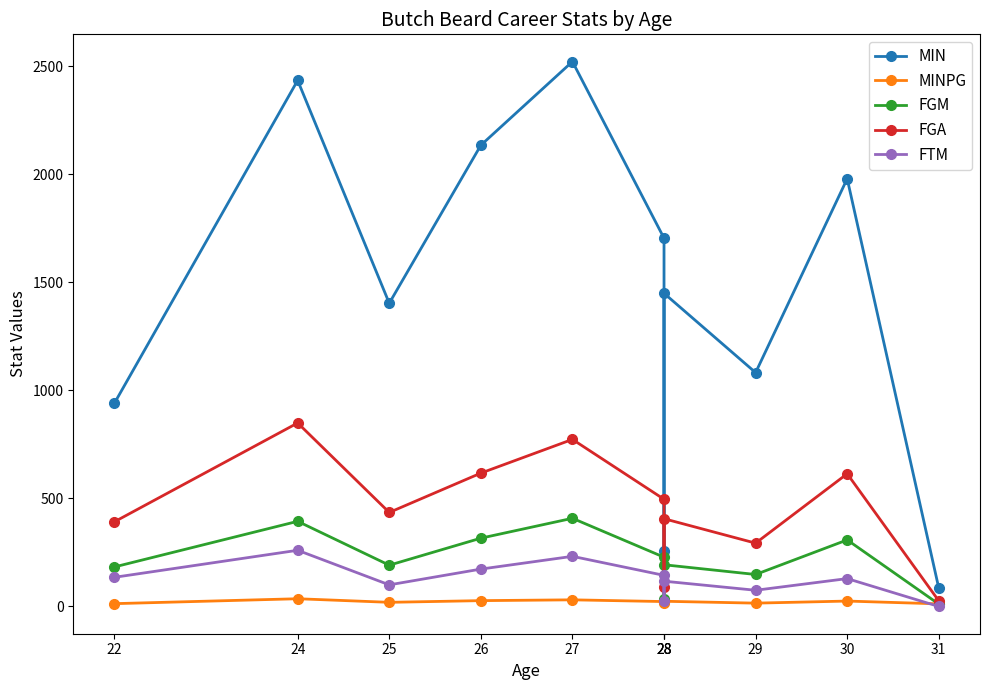

Which category has the lowest value across all series?

31